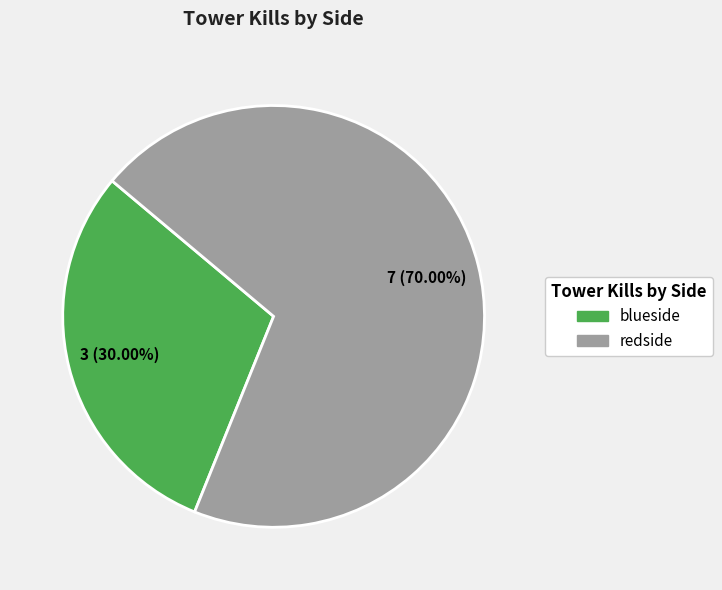

What is the total percentage of redside and blueside?

100.0%